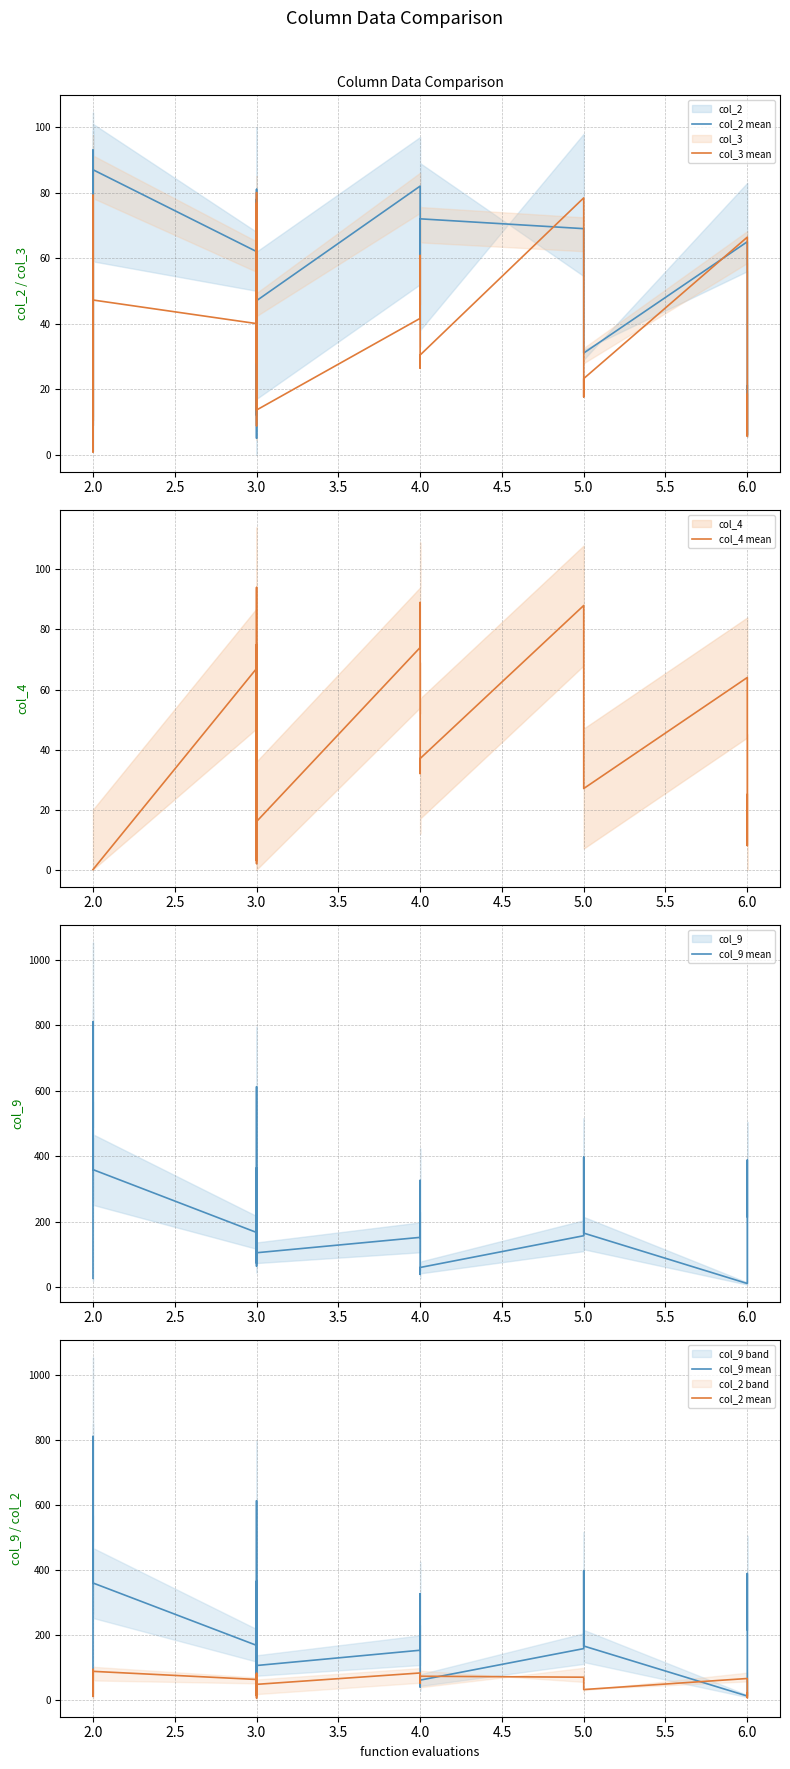

Reading left to right, what are all the values shown in this chart?

col_2 mean: 80.0	70.0	93.0	10.0	41.0	84.0	66.0	13.0	87.0	62.0	81.0	39.0	78.0	12.0	68.0	55.0	5.0	44.0	19.0	47.0	82.0	51.0	63.0	72.0	69.0	57.0	31.0	65.0	6.0	21.0
col_3 mean: 73.6	0.8	56.8	7.2	33.6	76.0	79.2	12.0	47.2	40.0	76.8	28.0	63.2	8.8	43.2	80.0	77.6	34.4	38.4	13.6	41.6	60.8	26.4	30.4	78.4	17.6	23.2	66.4	5.6	18.4
col_4 mean: 0.0	0.0	0.0	0.0	0.0	0.0	0.0	0.0	0.0	67.0	94.0	3.0	73.0	14.0	61.0	2.0	75.0	40.0	18.0	16.0	74.0	89.0	32.0	37.0	88.0	49.0	27.0	64.0	8.0	25.0
col_9 mean: 27.0	810.0	808.0	519.0	376.0	395.0	566.0	653.0	359.0	167.0	355.0	64.0	365.0	223.0	612.0	599.0	73.0	217.0	254.0	105.0	152.0	326.0	39.0	60.0	157.0	397.0	165.0	11.0	388.0	215.0